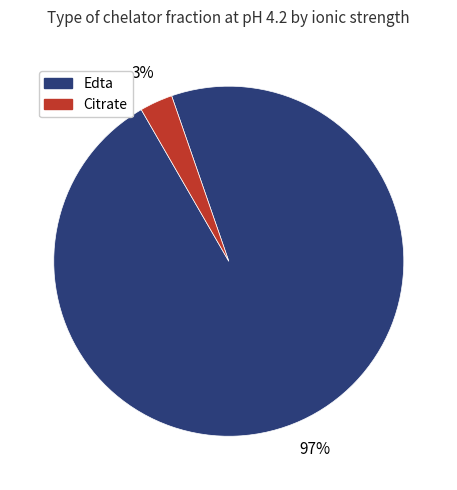

To the nearest percent, what is the difference between the largest and smallest slice percentages?

94%